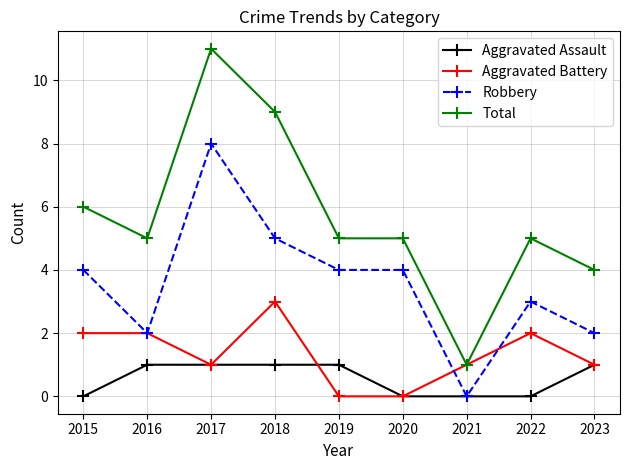

Reading right to left, list all the values displayed in this chart.

Aggravated Assault: 1	0	0	0	1	1	1	1	0
Aggravated Battery: 1	2	1	0	0	3	1	2	2
Robbery: 2	3	0	4	4	5	8	2	4
Total: 4	5	1	5	5	9	11	5	6